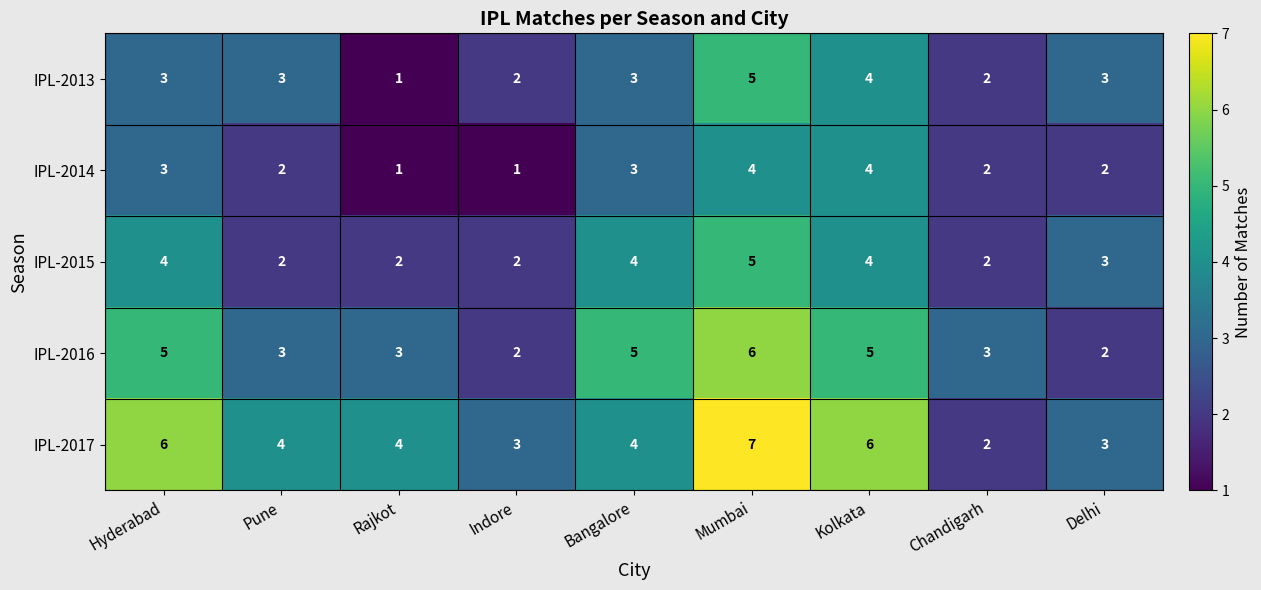

At which category does the chart reach its peak across all series?

Mumbai